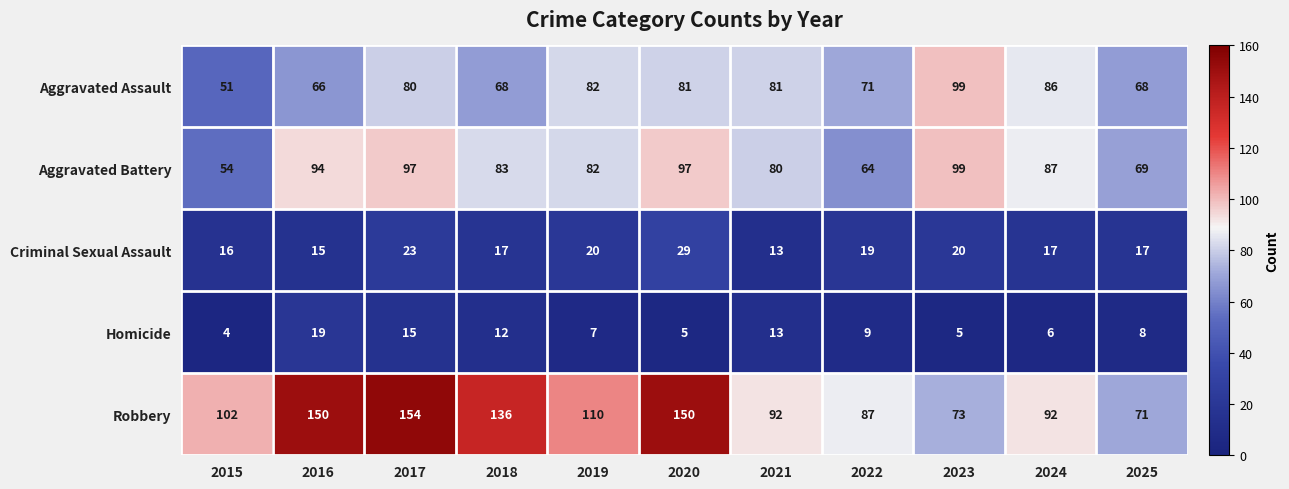

What is the approximate value of Aggravated Assault at 2025?

68